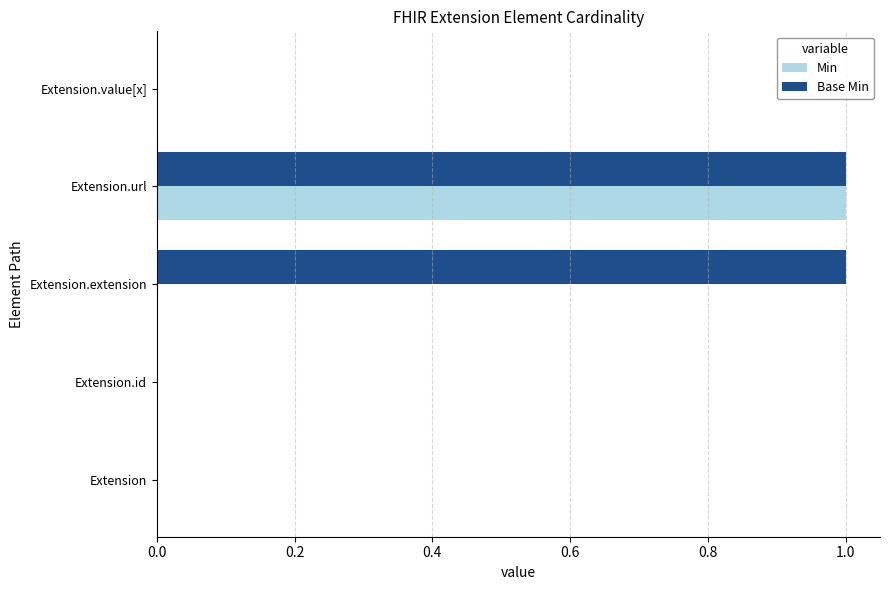

The Base Min series shows 1 at Extension.id. True or false?

False